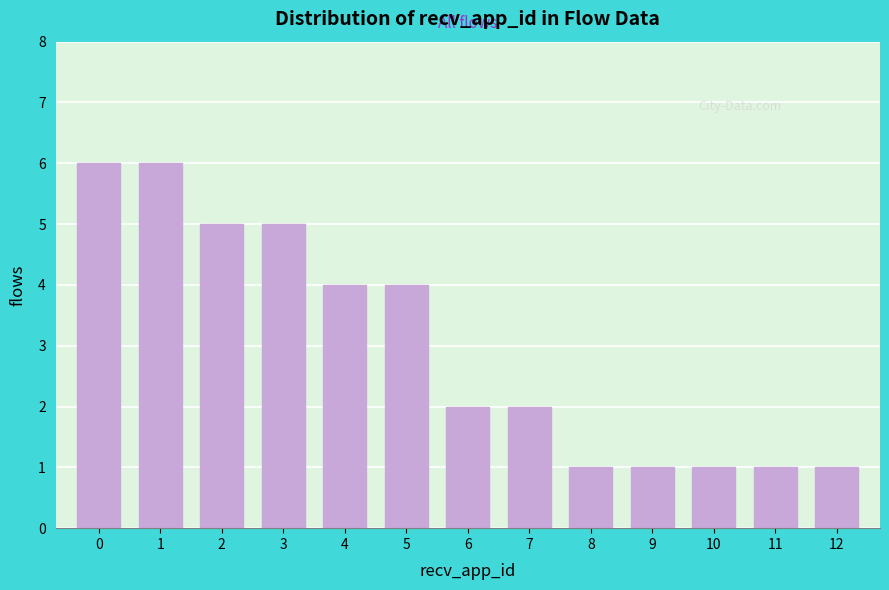

Reading left to right, list all the values displayed in this chart.

0=6	1=6	2=5	3=5	4=4	5=4	6=2	7=2	8=1	9=1	10=1	11=1	12=1